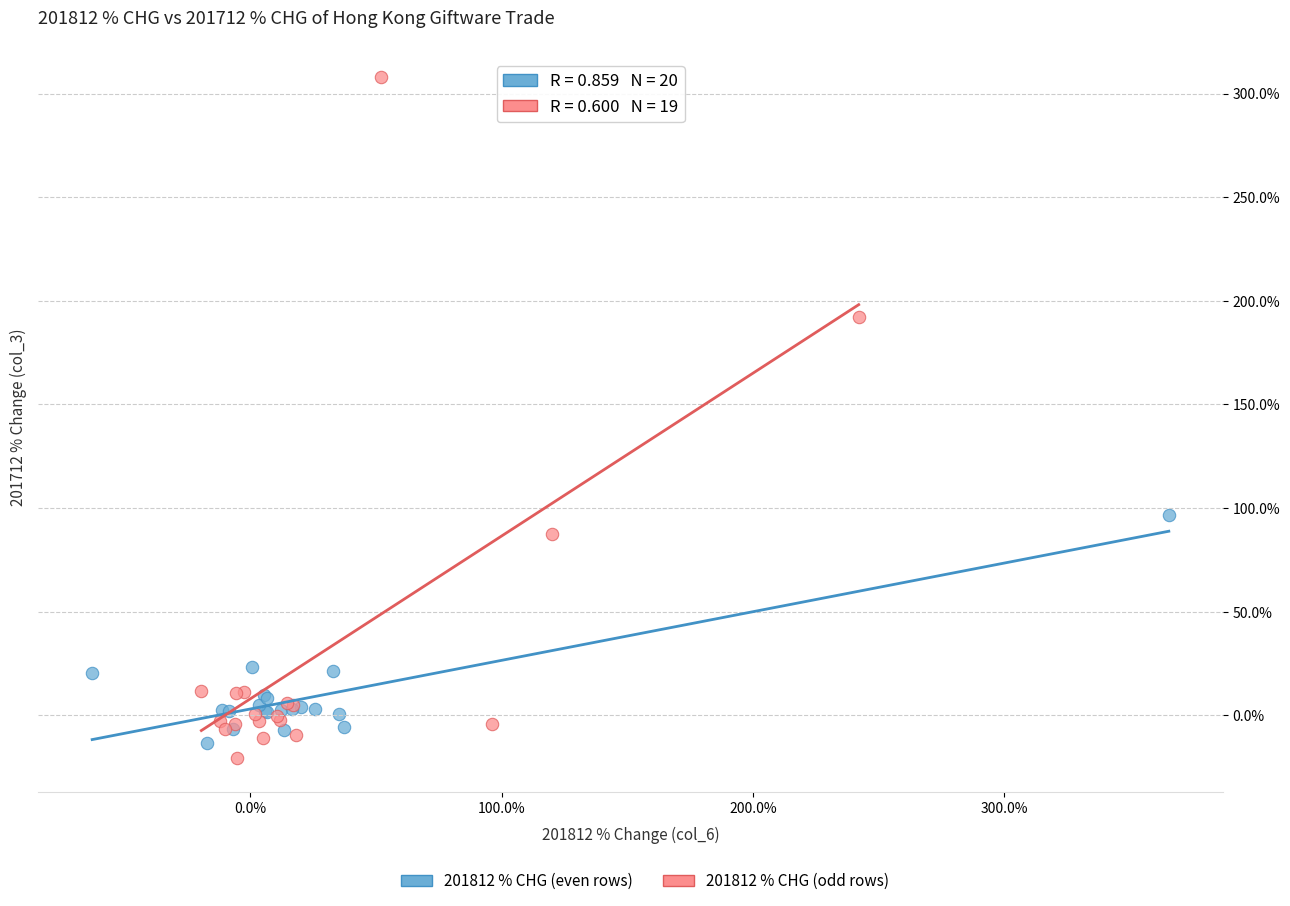

Which series contains the highest Y value?

201812 % CHG (odd rows)